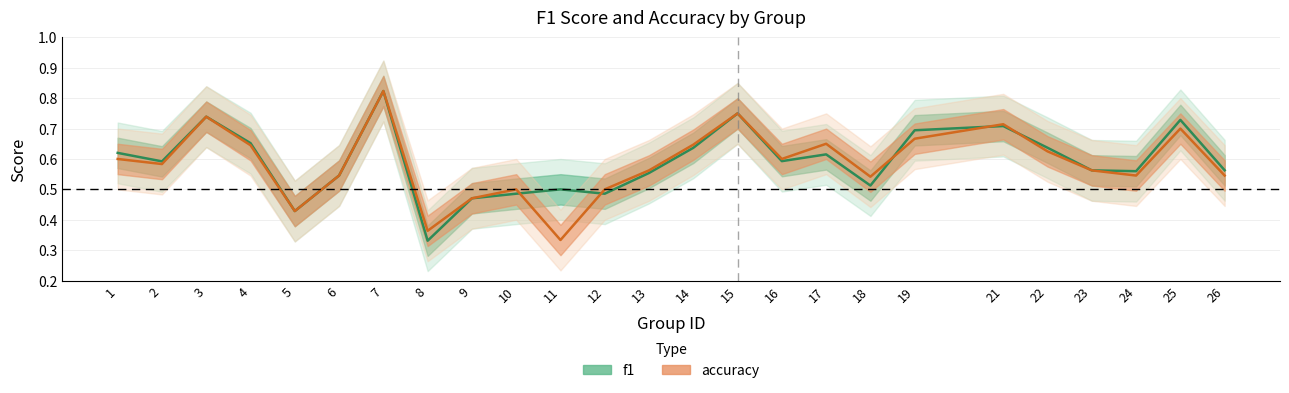

True or false: f1 has a value of 0.7 at 25.

True